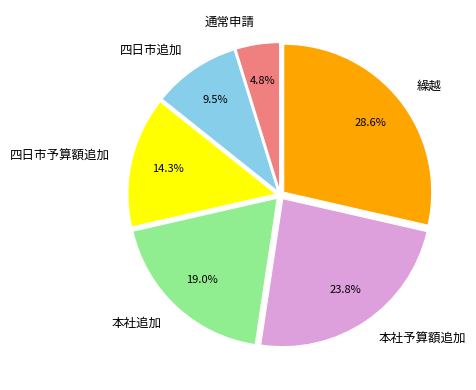

Which slice is the smallest?

通常申請